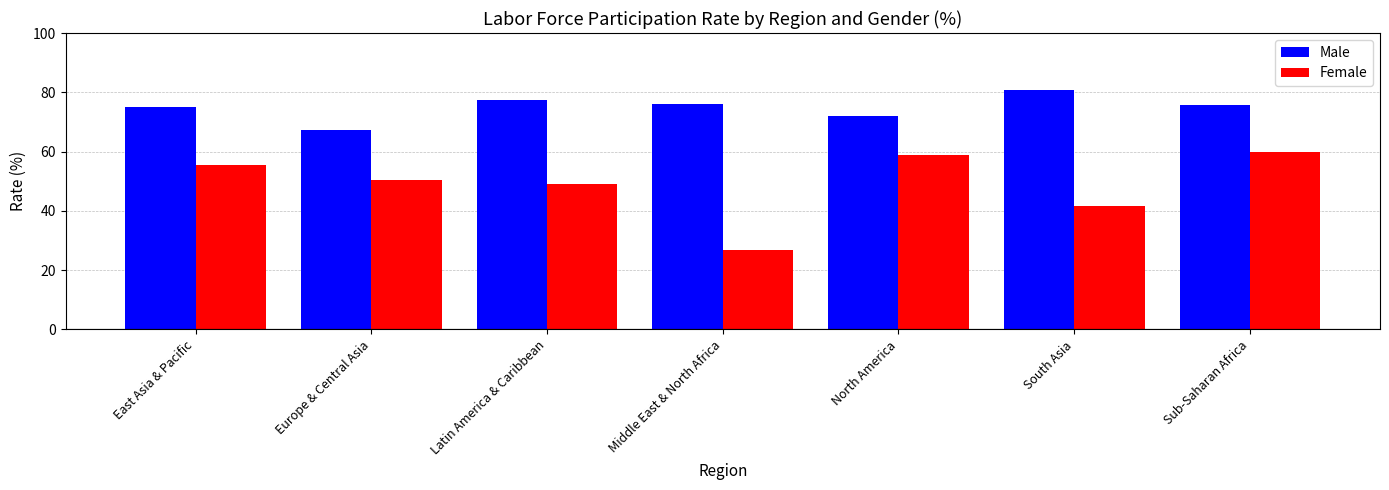

List the labels in order of Female value, largest first.

Sub-Saharan Africa, North America, East Asia & Pacific, Europe & Central Asia, Latin America & Caribbean, South Asia, Middle East & North Africa